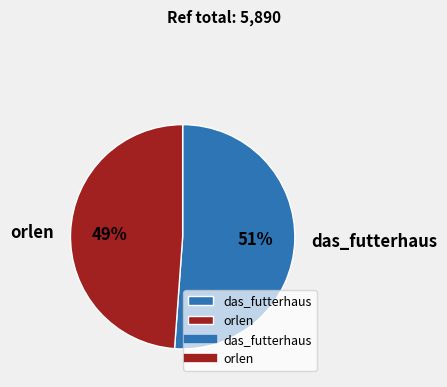

To the nearest percent, what percentage of the pie is orlen?

49%